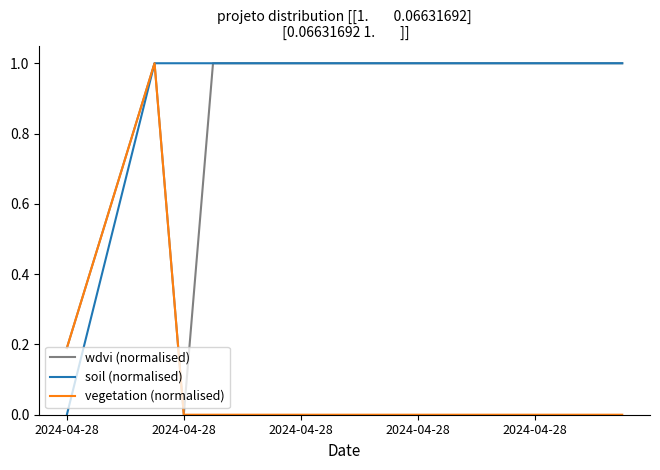

What is the maximum value shown in the chart?

1.0